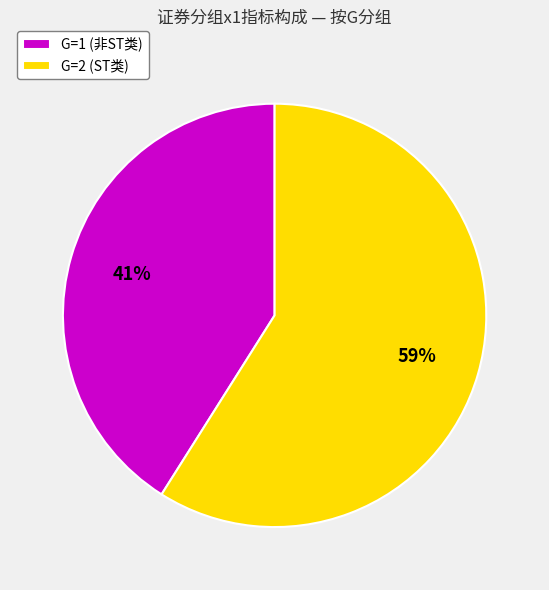

Do G=1 (非ST类) and G=2 (ST类) together represent more than half of the pie?

Yes